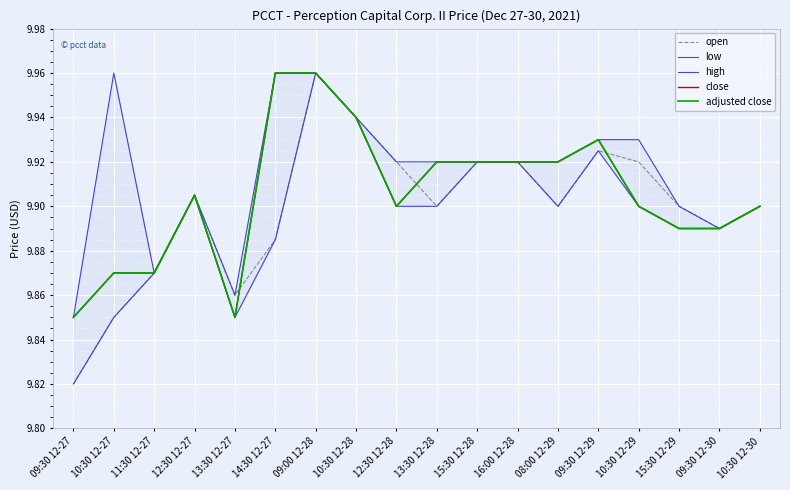

Reading left to right, what are all the values shown in this chart?

open: 9.8	9.9	9.9	9.9	9.9	9.9	10.0	9.9	9.9	9.9	9.9	9.9	9.9	9.9	9.9	9.9	9.9	9.9
low: 9.8	9.9	9.9	9.9	9.9	9.9	10.0	9.9	9.9	9.9	9.9	9.9	9.9	9.9	9.9	9.9	9.9	9.9
high: 9.9	10.0	9.9	9.9	9.9	10.0	10.0	9.9	9.9	9.9	9.9	9.9	9.9	9.9	9.9	9.9	9.9	9.9
close: 9.9	9.9	9.9	9.9	9.9	10.0	10.0	9.9	9.9	9.9	9.9	9.9	9.9	9.9	9.9	9.9	9.9	9.9
adjusted close: 9.9	9.9	9.9	9.9	9.9	10.0	10.0	9.9	9.9	9.9	9.9	9.9	9.9	9.9	9.9	9.9	9.9	9.9